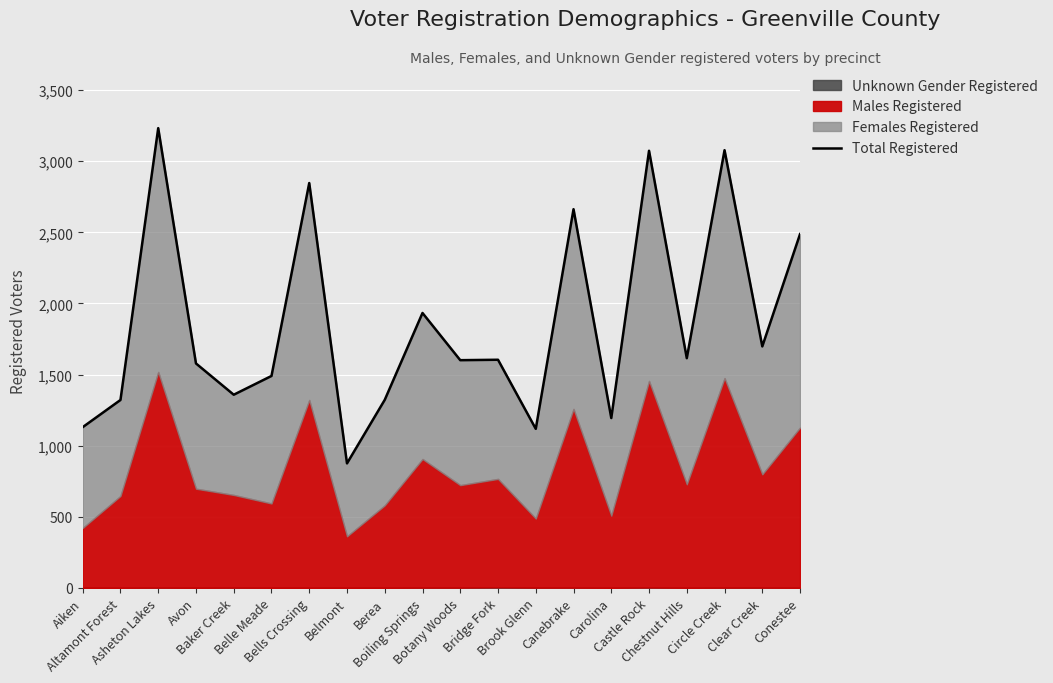

Between Belle Meade and Clear Creek, which is larger?

Clear Creek